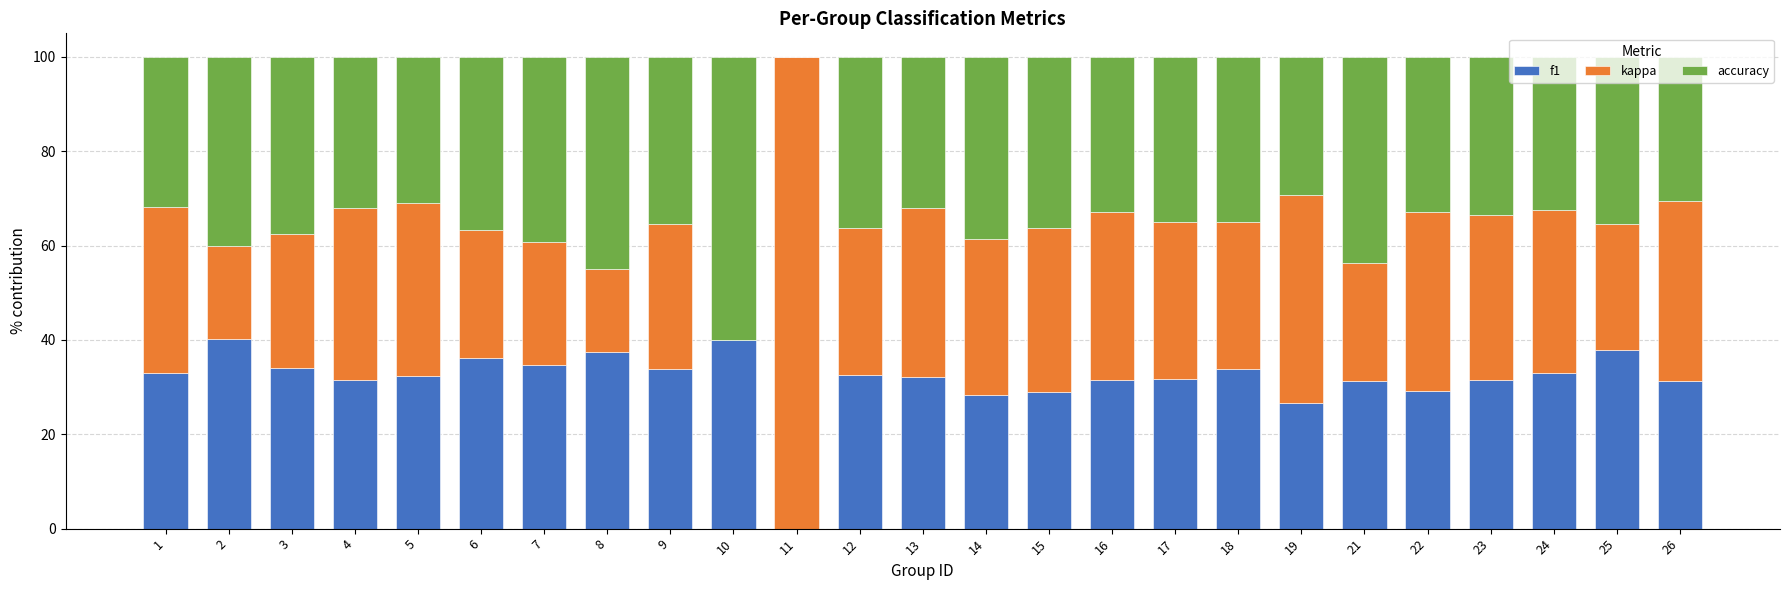

What are all the series names shown in the legend?

f1, kappa, accuracy